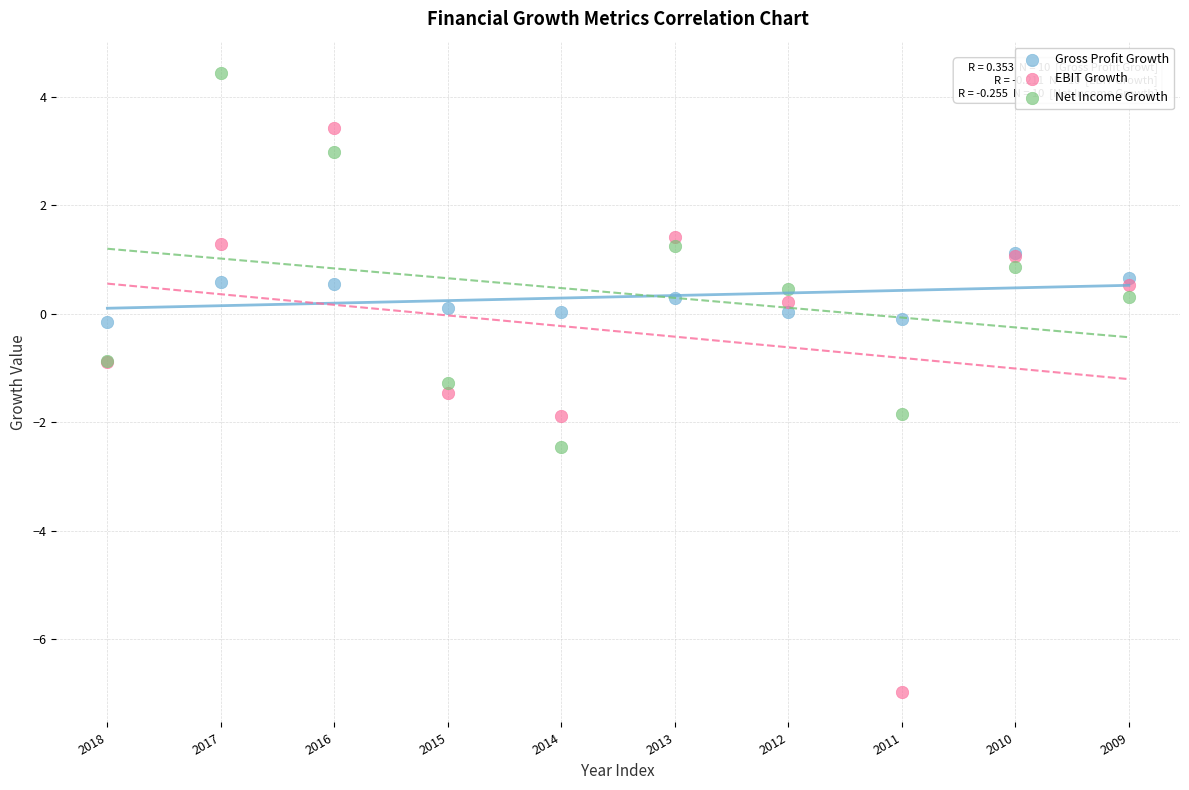

Which series has the largest Y range (max minus min)?

EBIT Growth